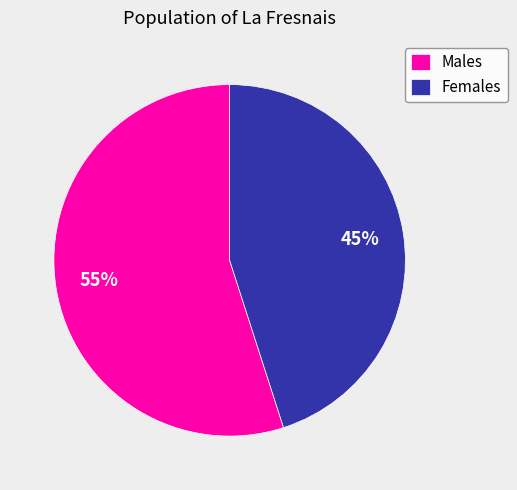

To the nearest percent, what is the difference between the largest and smallest slice percentages?

10%